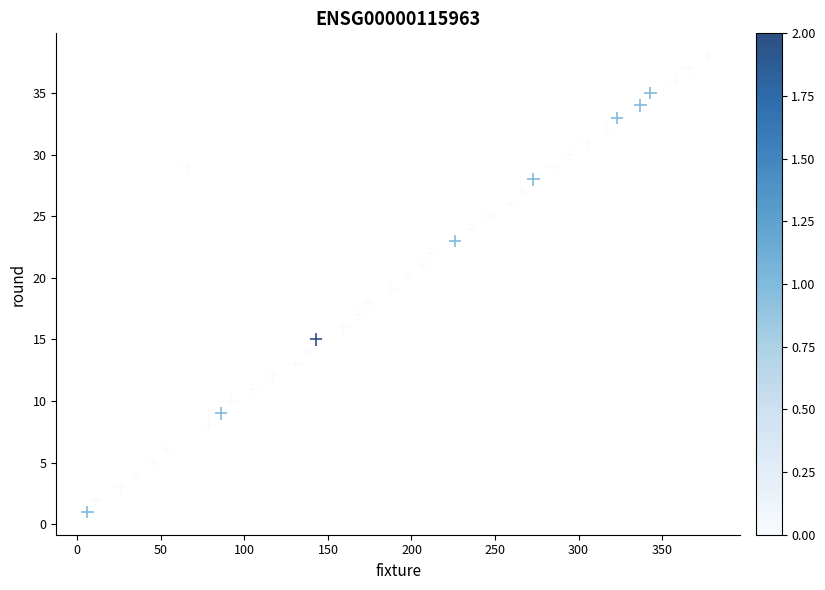

What is the range of Y values (max minus min)?

37